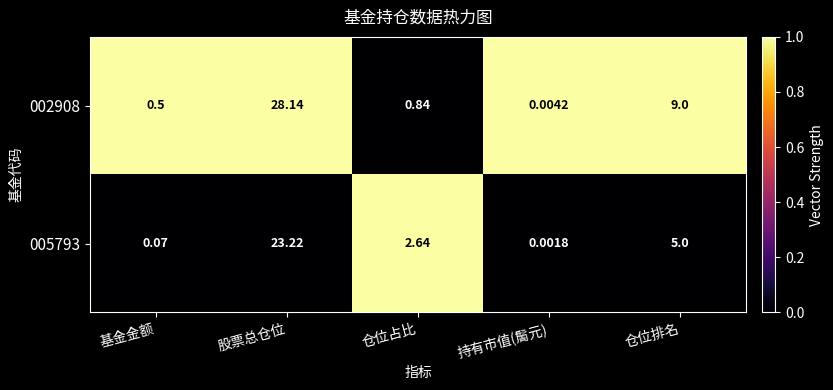

What is the spread (max minus min) of values at 仓位排名?

4.0